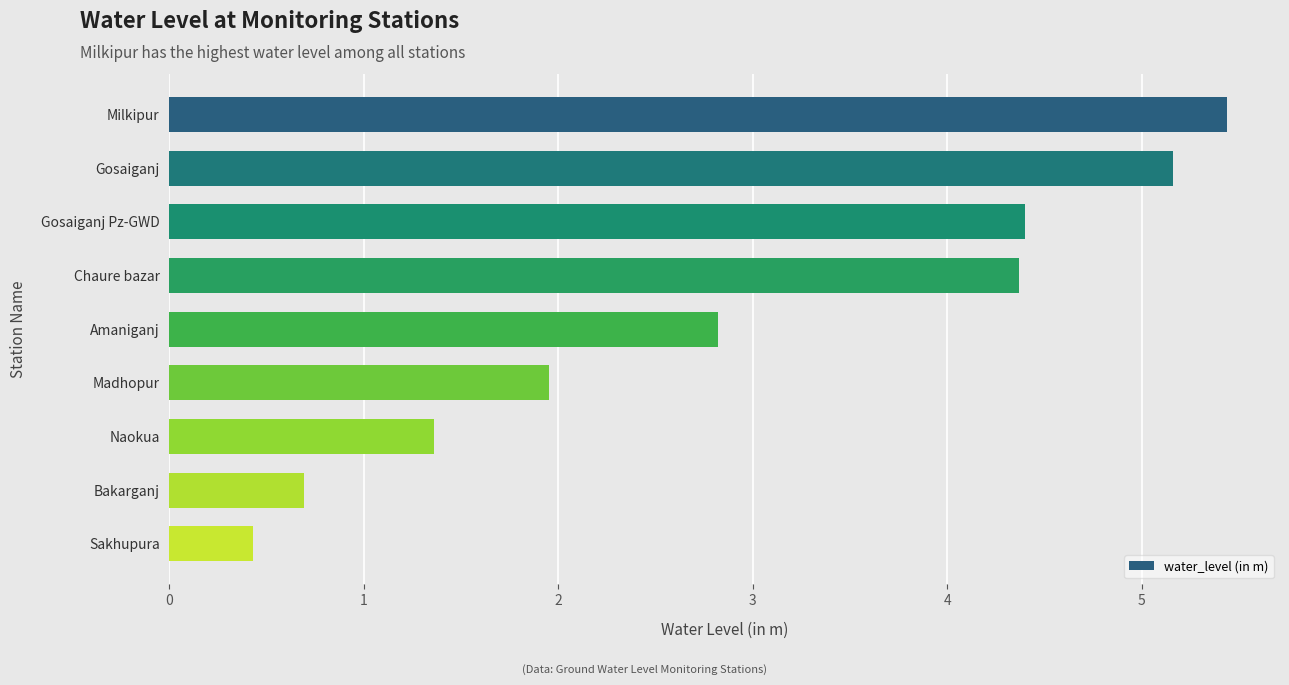

What is the value of the 7th bar from the top?

1.4